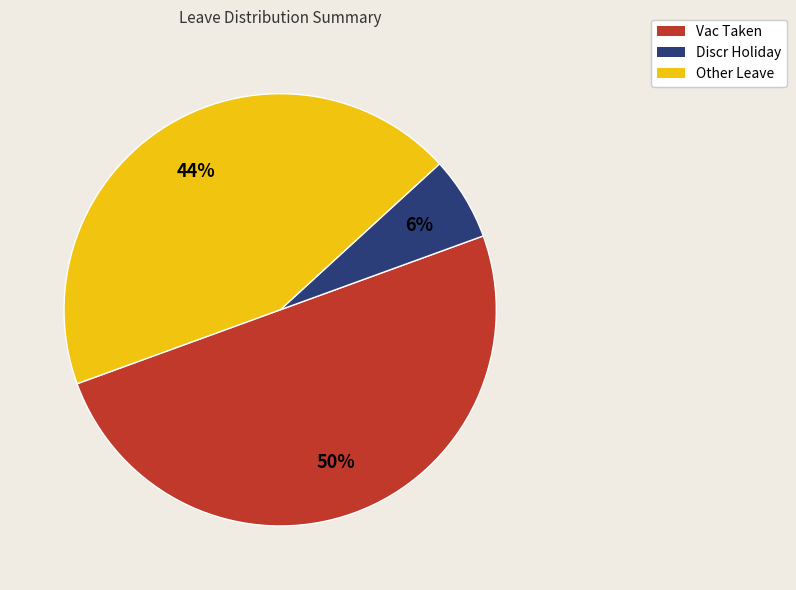

How many slices are in this pie chart?

3